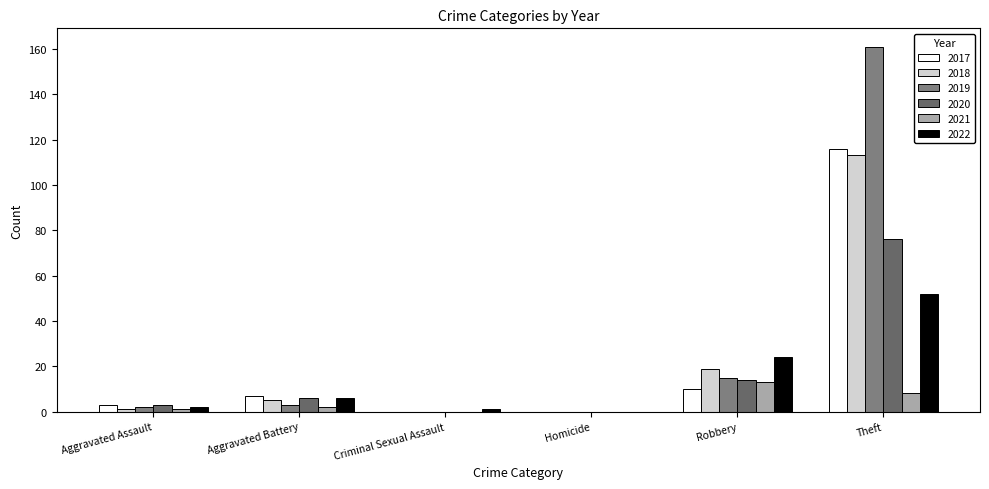

What is the total value across all series at Robbery?

95